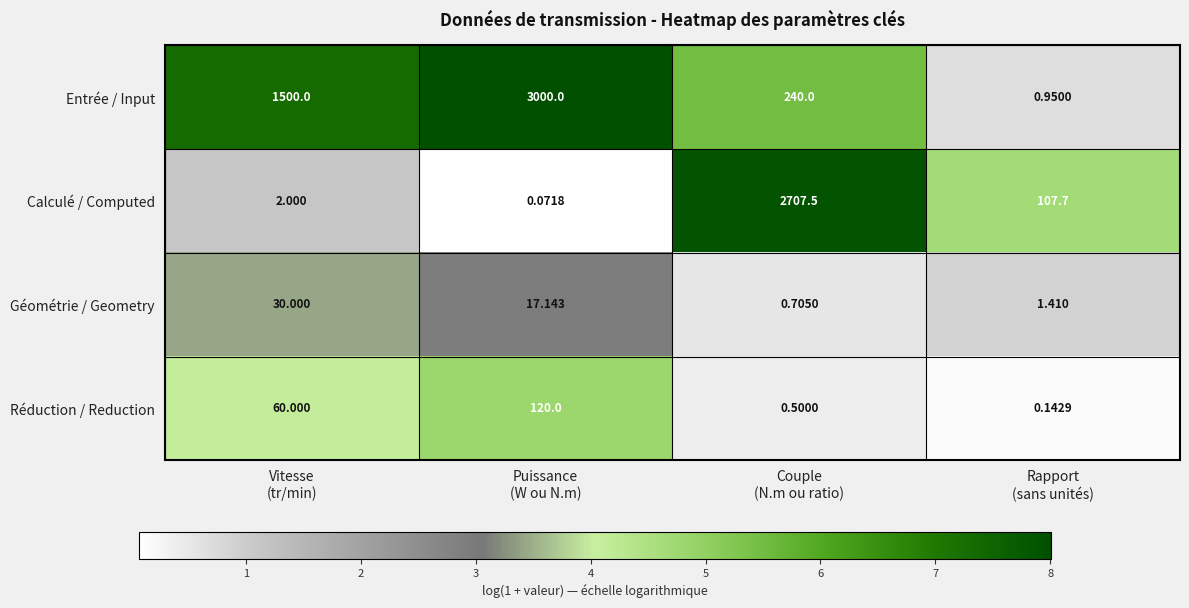

Which series has the widest spread of values?

Entrée / Input